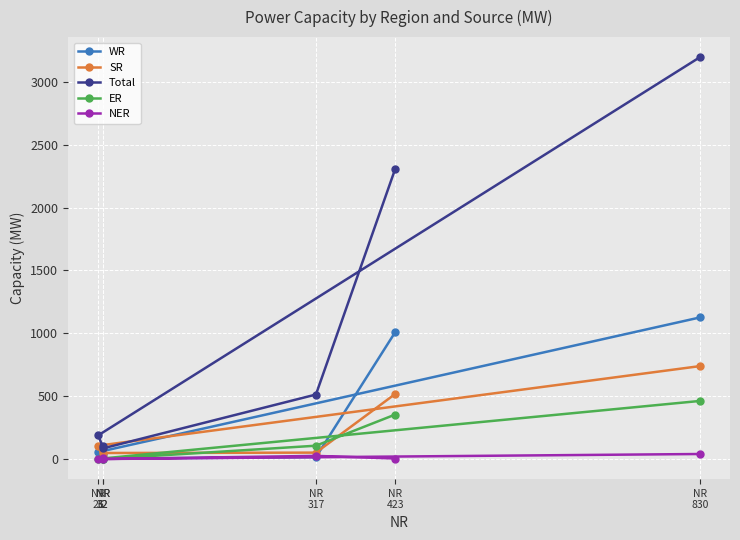

In WR, how many points are lower than both neighbors (excluding endpoints)?

1